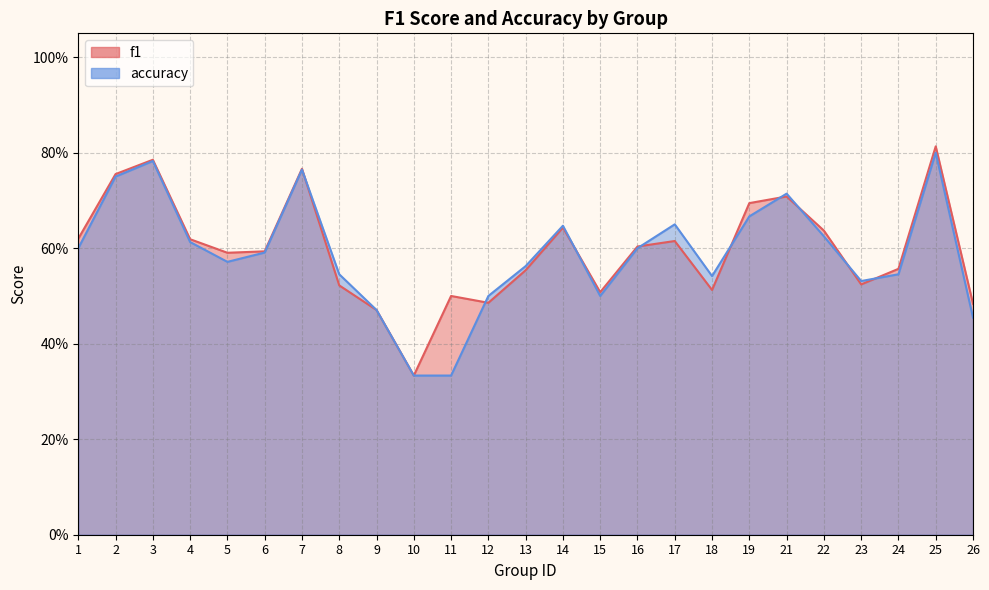

List the labels in order of accuracy value, smallest first.

10, 11, 26, 9, 12, 15, 23, 18, 8, 24, 13, 5, 6, 1, 16, 4, 22, 14, 17, 19, 21, 2, 7, 3, 25